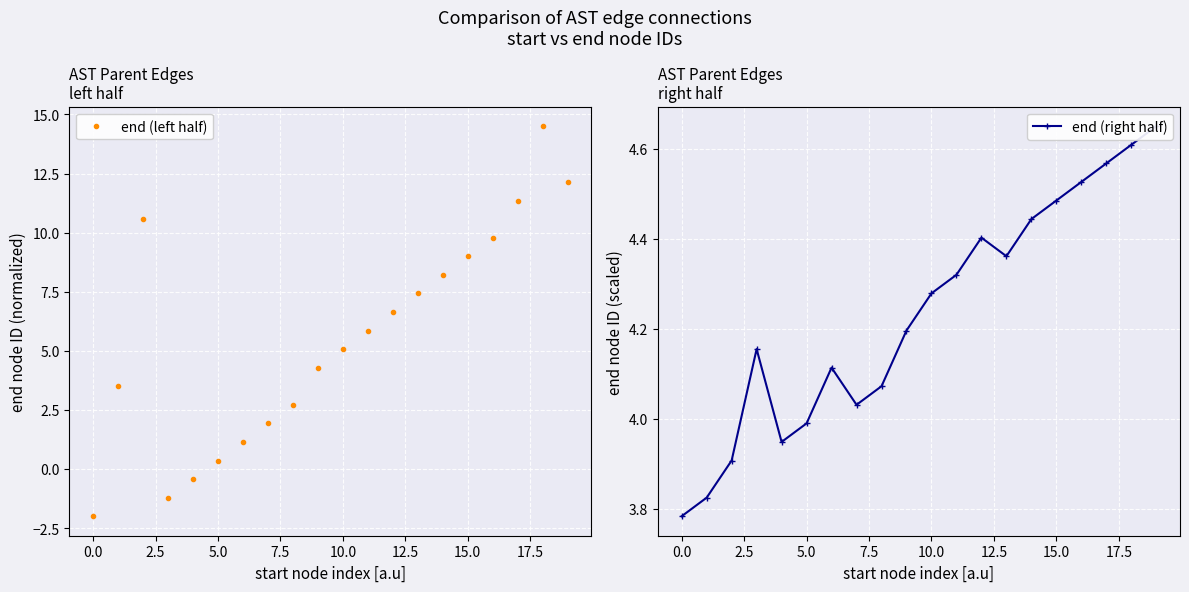

What is the maximum value for end (left half)?

14.5